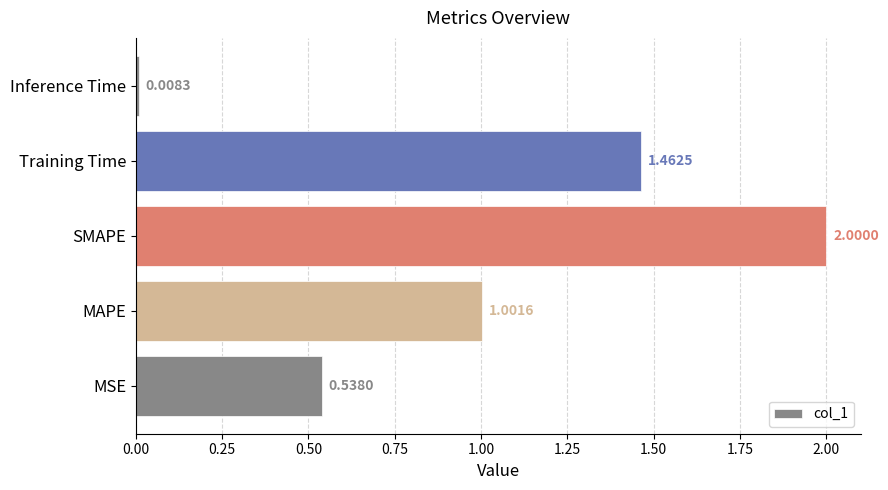

Where is the data nearest to the value 1?

MAPE